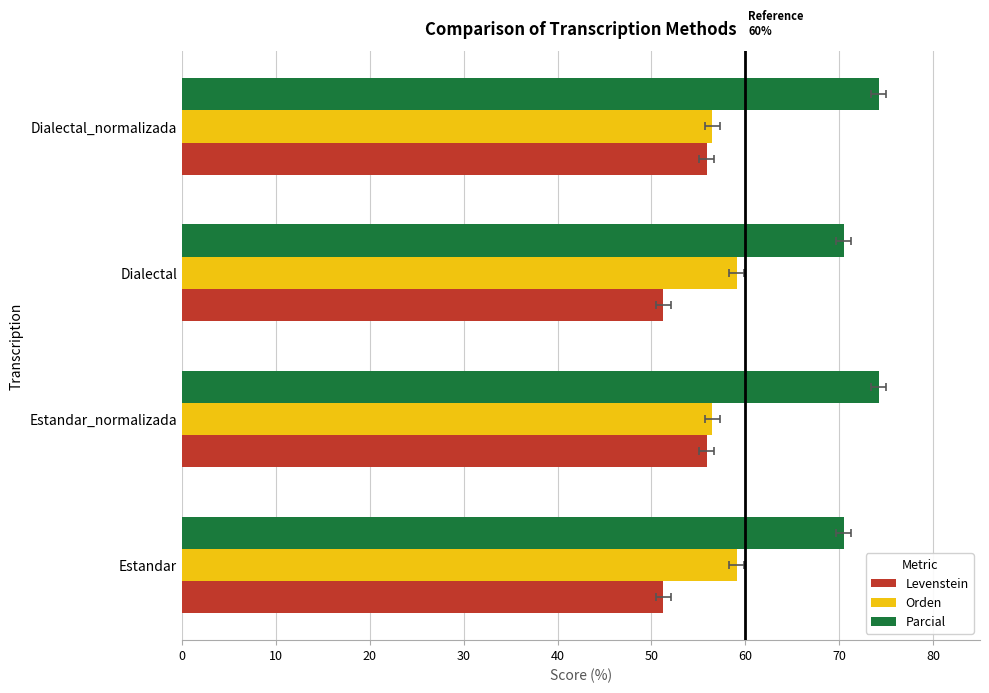

Reading left to right, transcribe all the data shown in this chart.

Levenstein: 51.3	55.9	51.3	55.9
Orden: 59.1	56.5	59.1	56.5
Parcial: 70.5	74.2	70.5	74.2